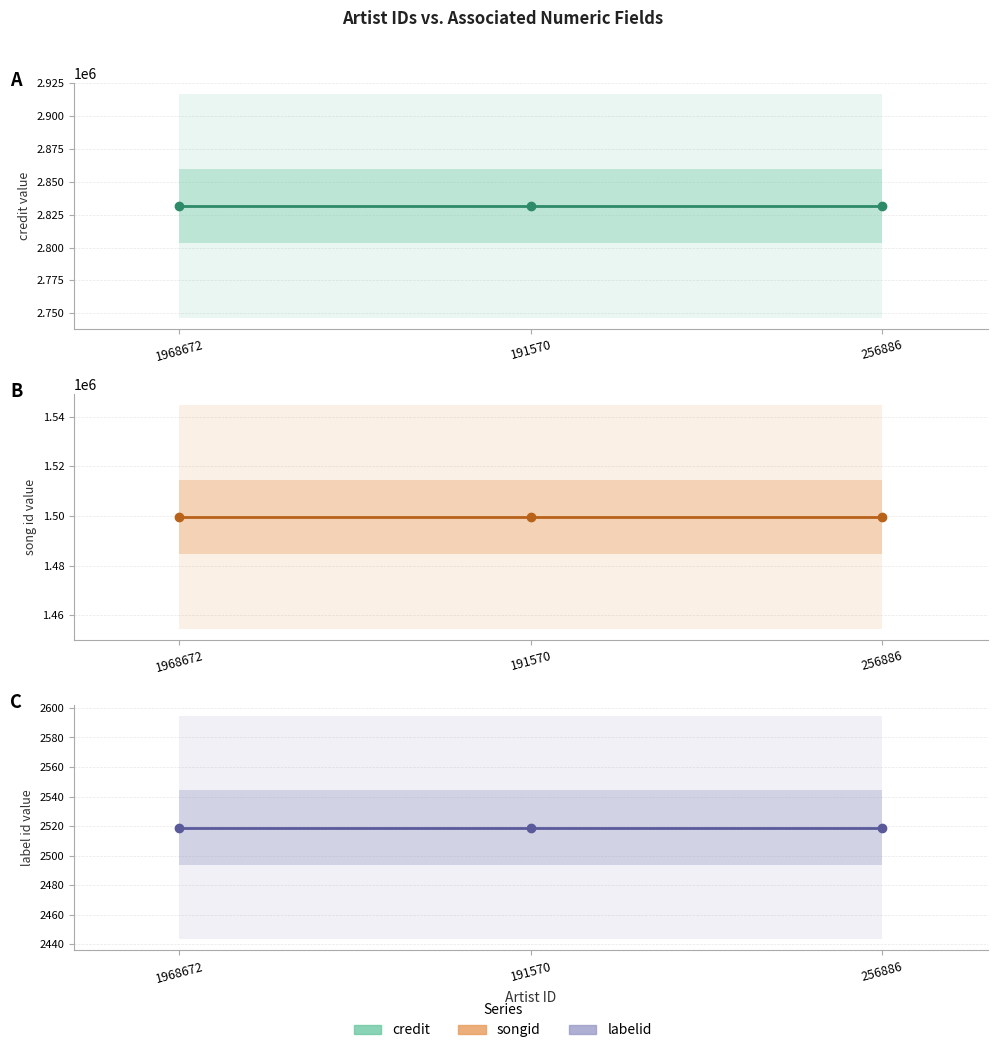

Between 191570 and 256886, which series saw the biggest shift?

credit